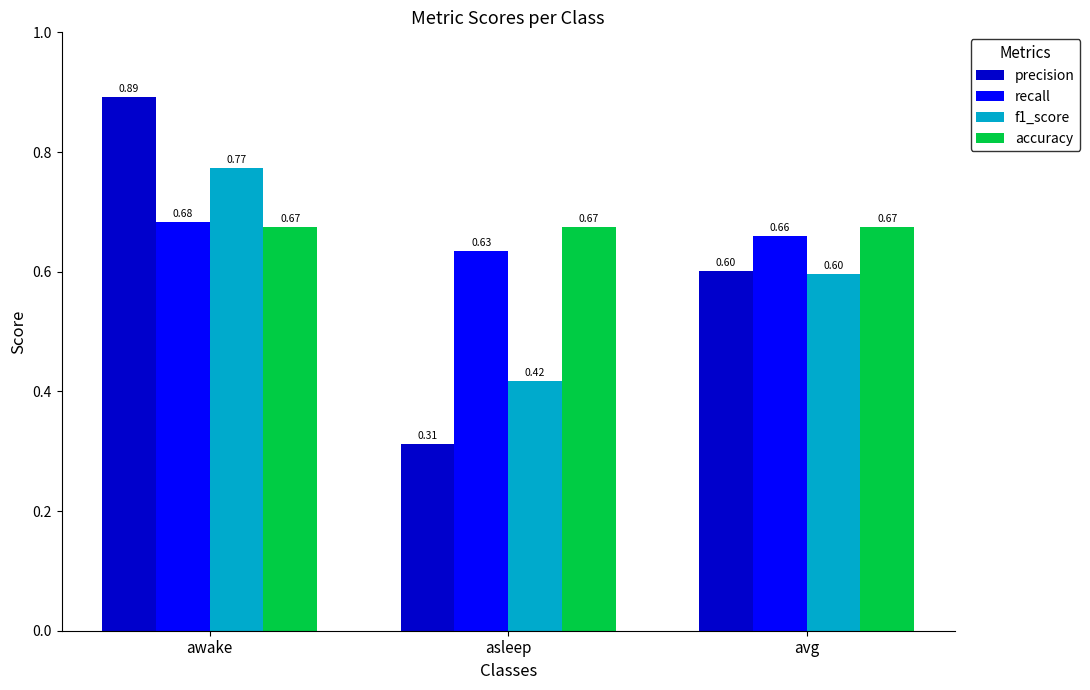

What is the difference between the precision values at awake and asleep?

0.6